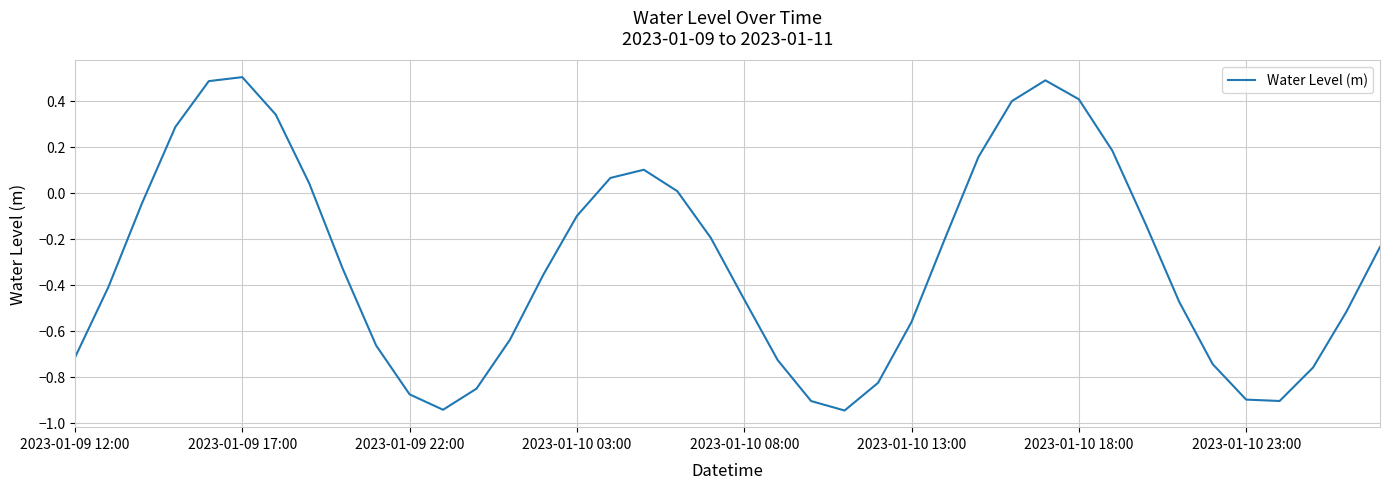

What is the maximum value shown in the chart?

0.5